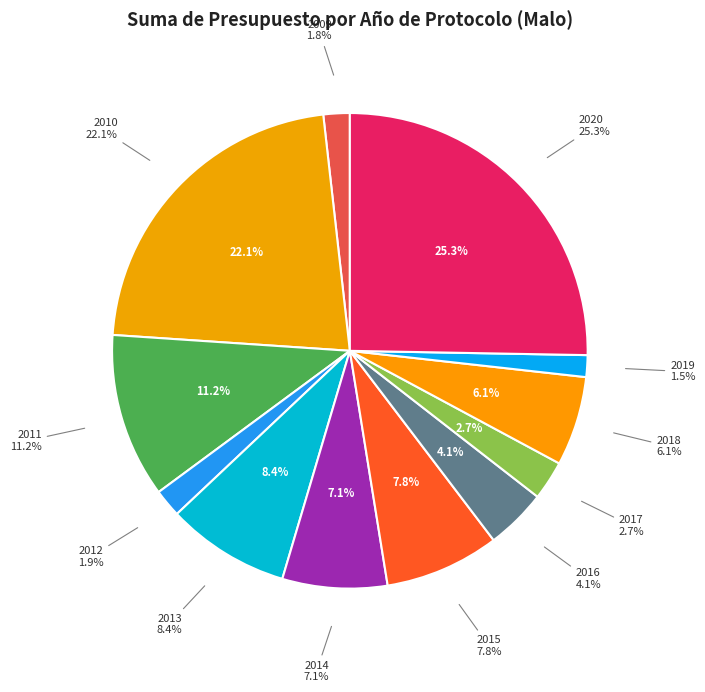

Is the sum of 2015 and 2012 greater than half?

No